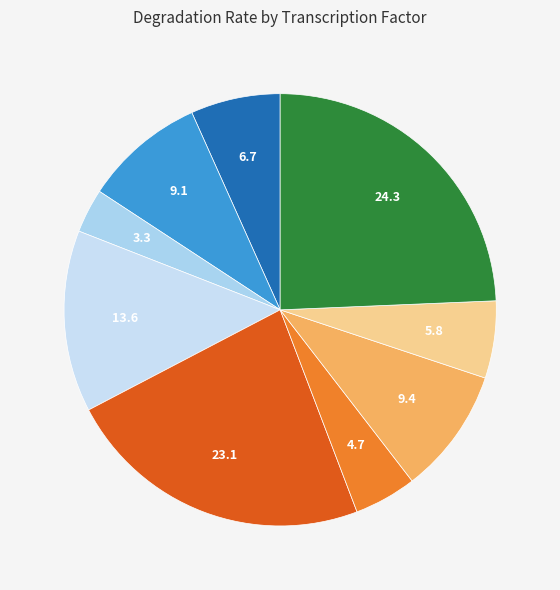

How many slices are in this pie chart?

9